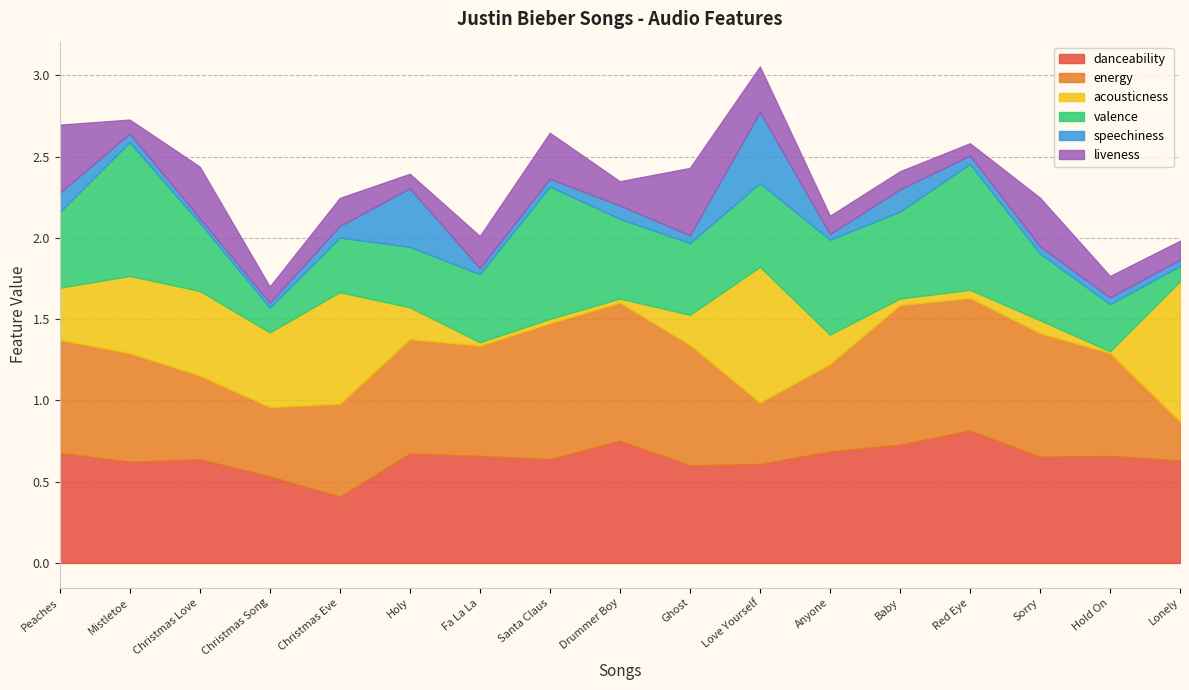

At which label does danceability reach its peak?

Red Eye